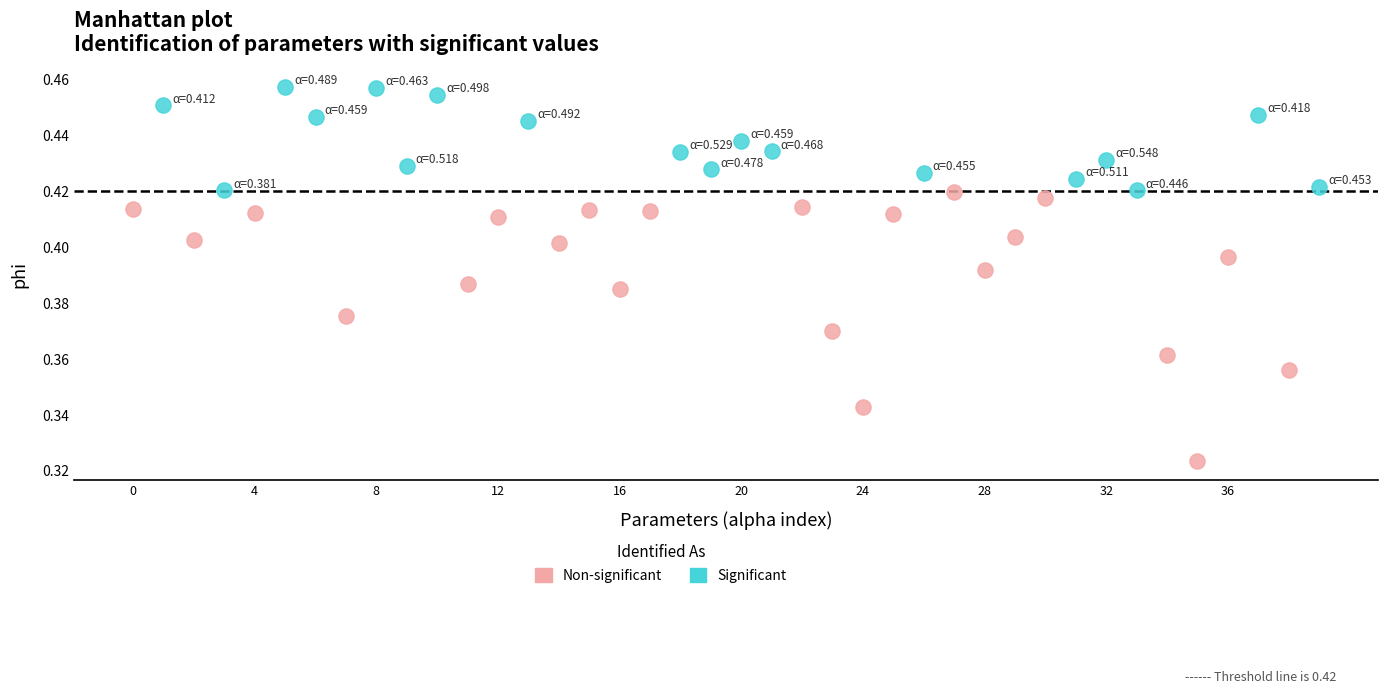

Which series has the widest spread of Y values?

Non-significant